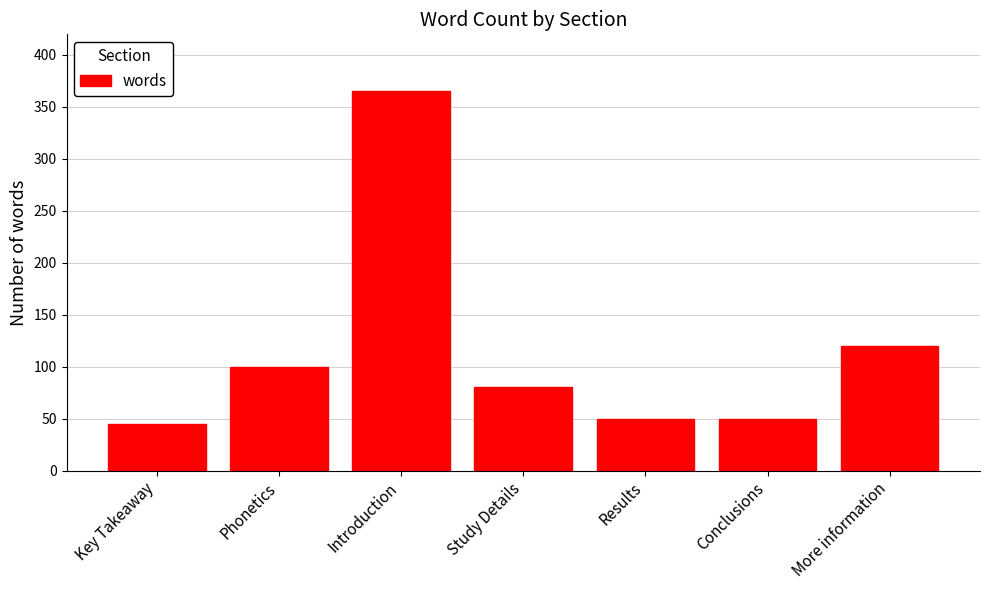

Is it true that the value at Key Takeaway is 76?

False